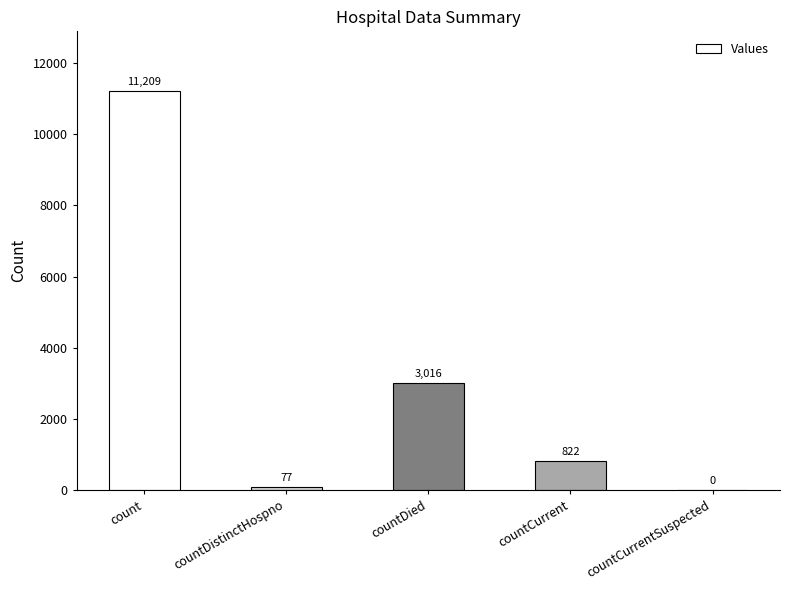

How many values are above zero?

4